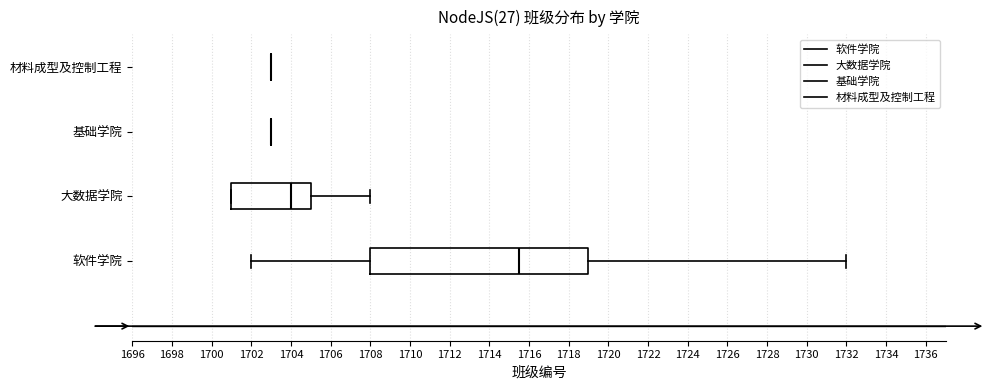

Reading bottom to top, read every box against the x-axis: the position of its median line, the range the box covers, and the ends of its whiskers. The values are not printed on the chart, so give them approximately, as read against the axis.

软件学院: median 1715.6, box 1708.0 to 1719.0, whiskers 1702.0 to 1732.0
大数据学院: median 1704.0, box 1701.0 to 1705.0, whiskers 1701.0 to 1708.0
基础学院: box collapsed to a line at 1703.0, whiskers 1703.0 to 1703.0
材料成型及控制工程: box collapsed to a line at 1703.0, whiskers 1703.0 to 1703.0